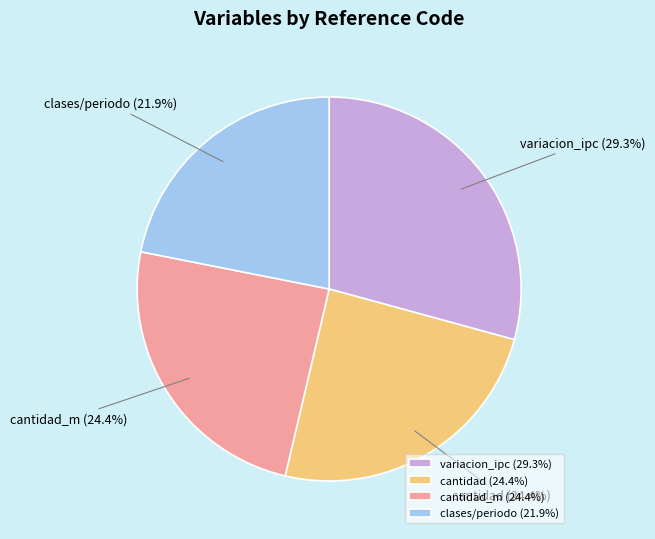

What is the total percentage of cantidad and clases/periodo?

46.3%